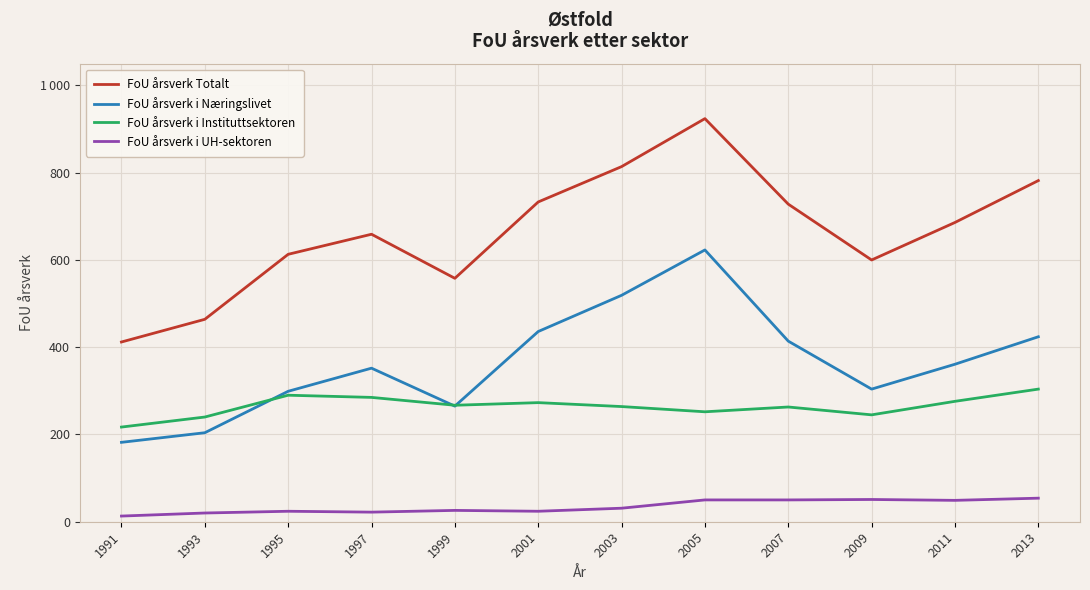

Does the chart have visible grid lines?

Yes